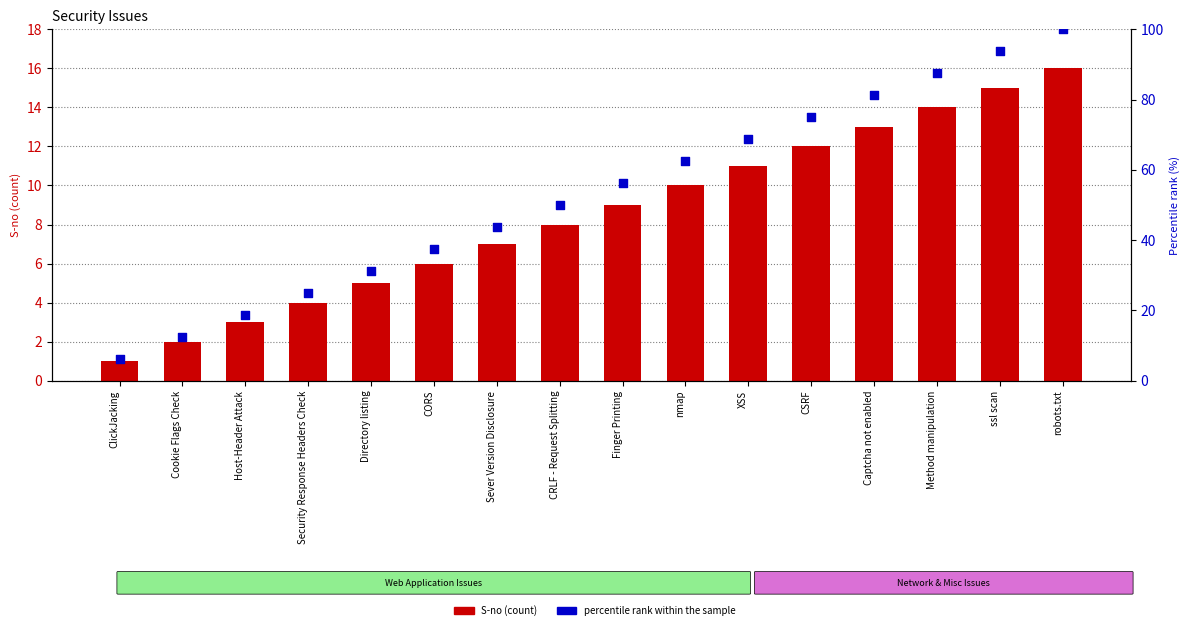

Is the value of percentile rank within the sample at Directory listing greater than the value of S-no at ssl scan?

Yes